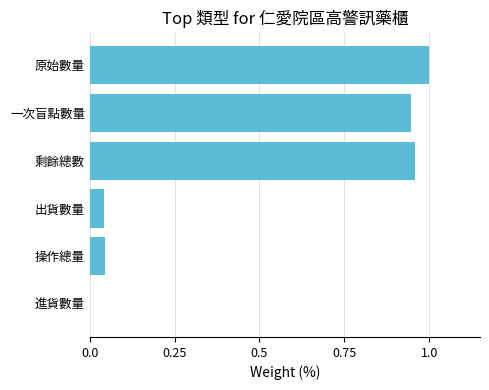

Which label corresponds to the largest value in the chart?

原始數量